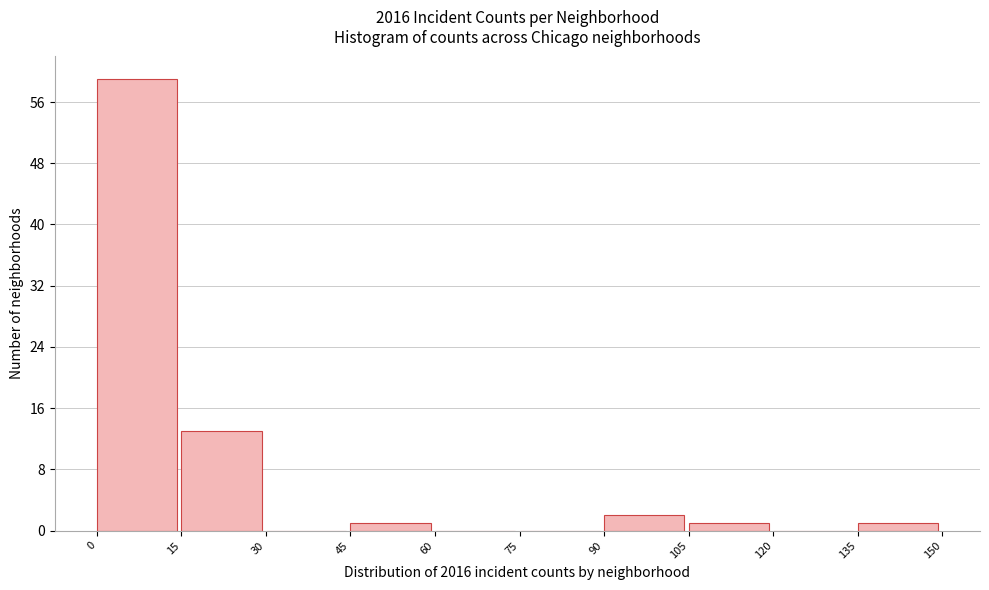

Which range on the x-axis has the tallest bar?

0 to 15